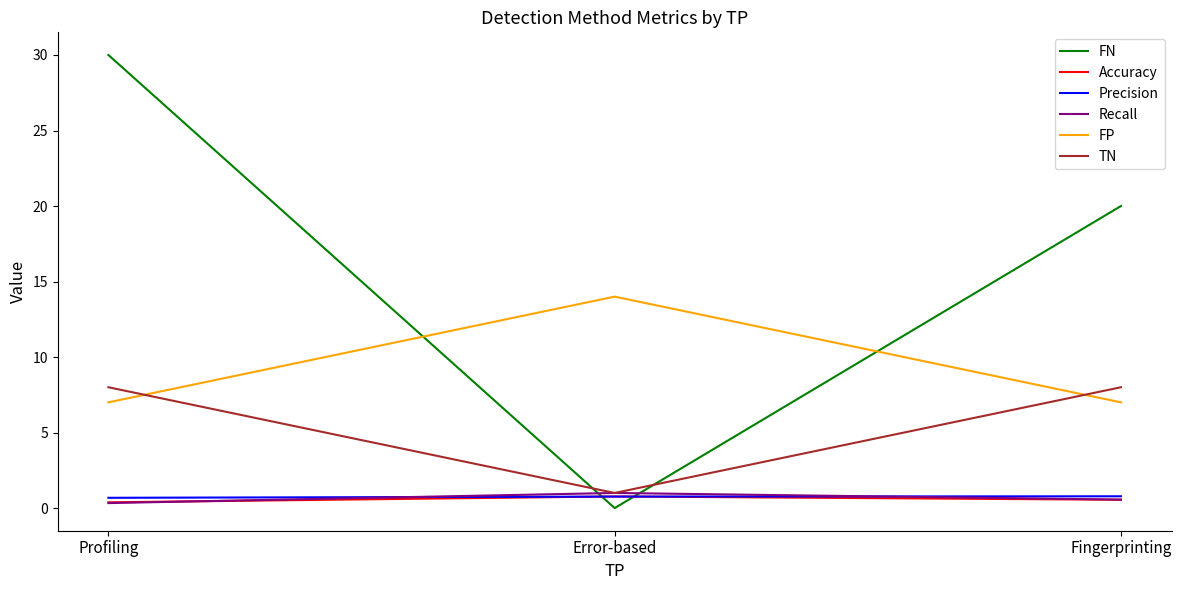

What is the maximum value for FP?

14.0